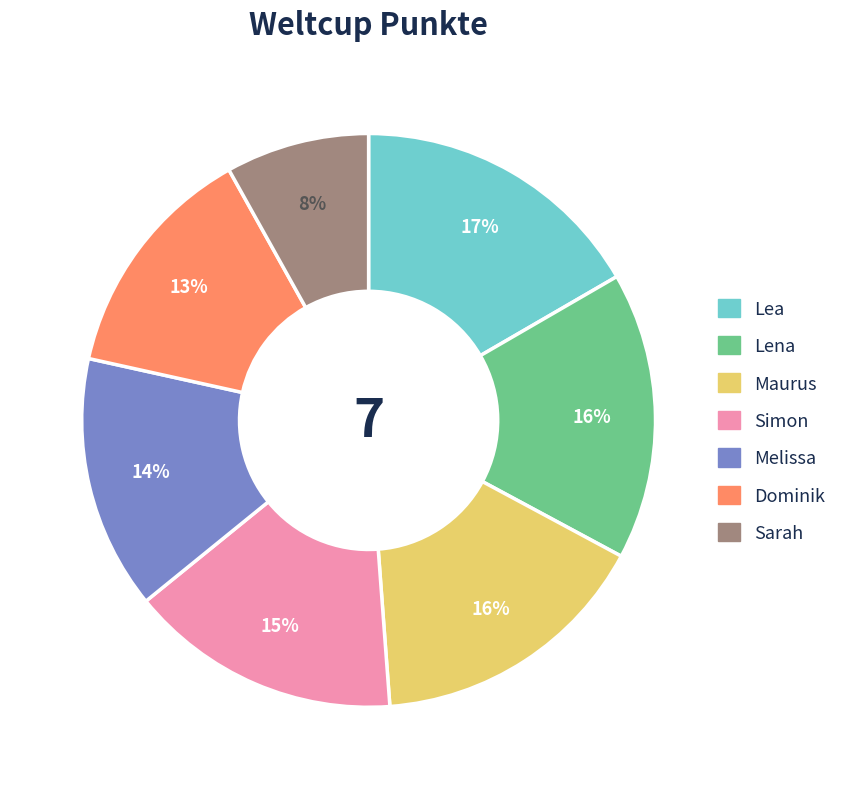

The Simon slice represents 29% of the pie. True or false?

False